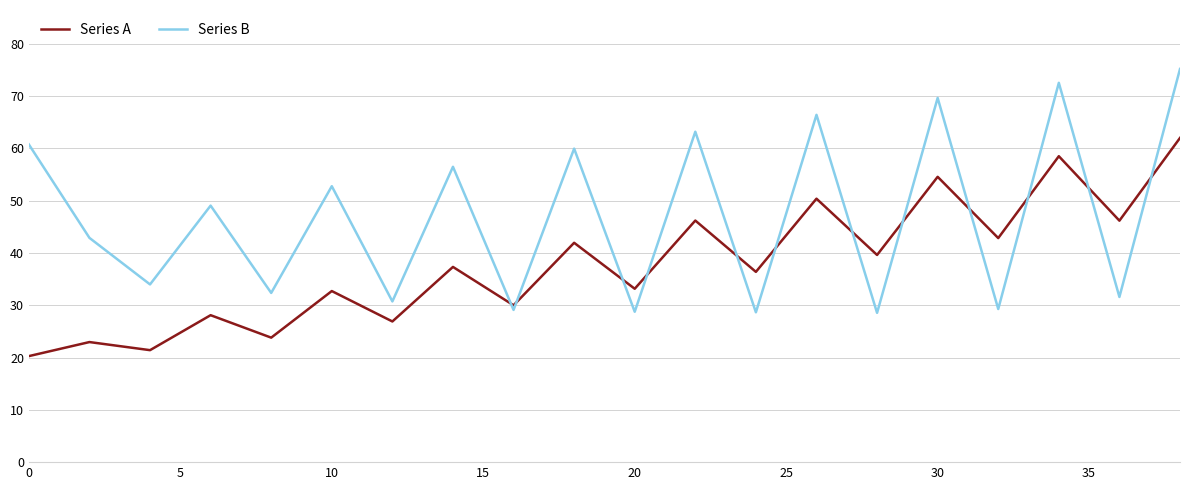

What is the minimum value shown in the chart?

20.3